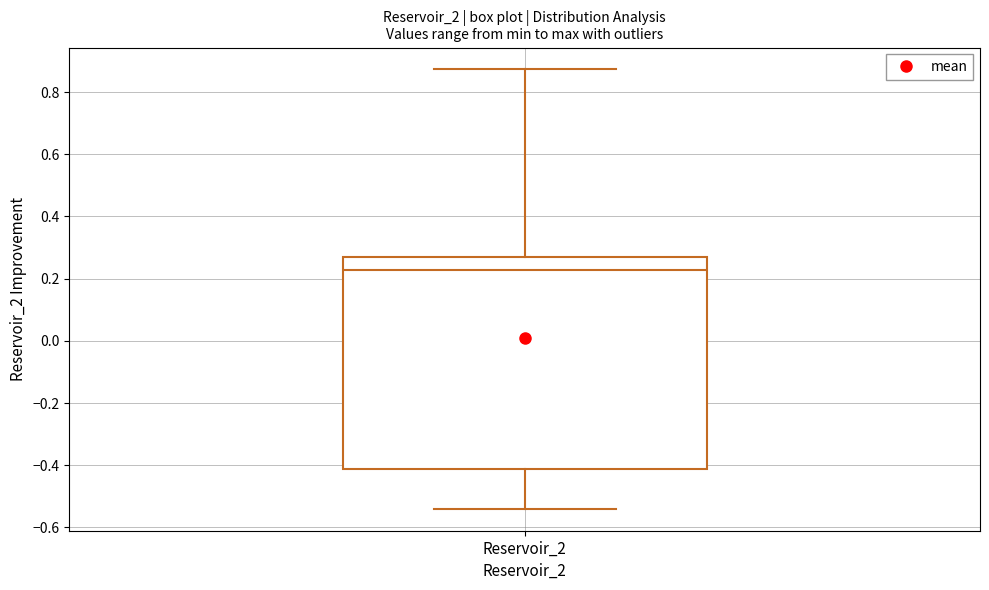

Read this box plot against the y-axis: the position of the median line, the range covered by the box, and the ends of both whiskers. The values are not printed on the chart, so give them approximately, as read against the axis.

median 0.22, box -0.42 to 0.26, whiskers -0.54 to 0.88